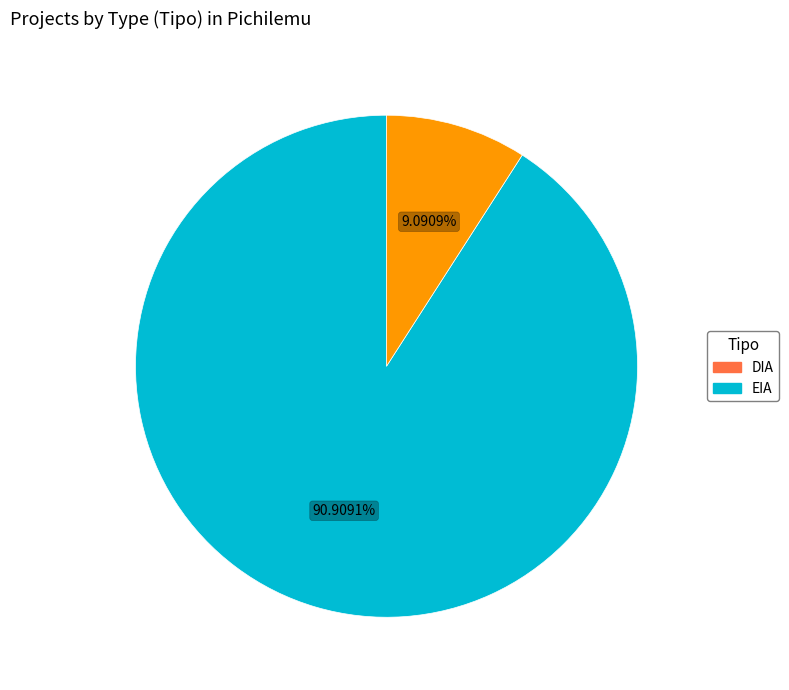

What is the ratio of the value at DIA to the value at EIA?

10.0